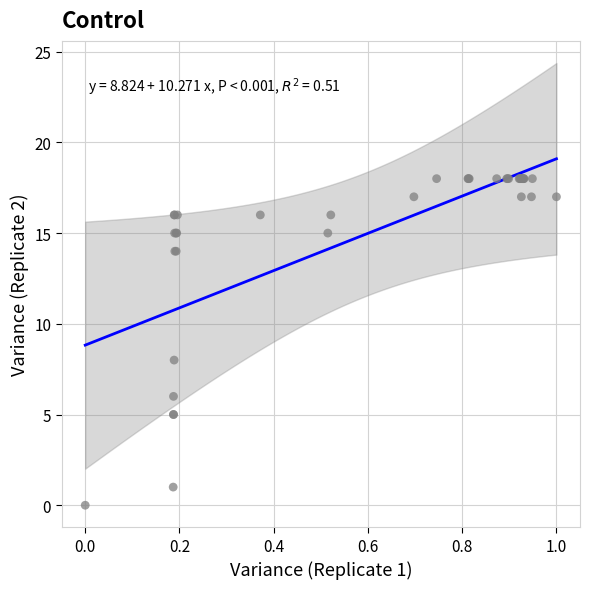

What Y value in the scatter plot is closest to 9?

8